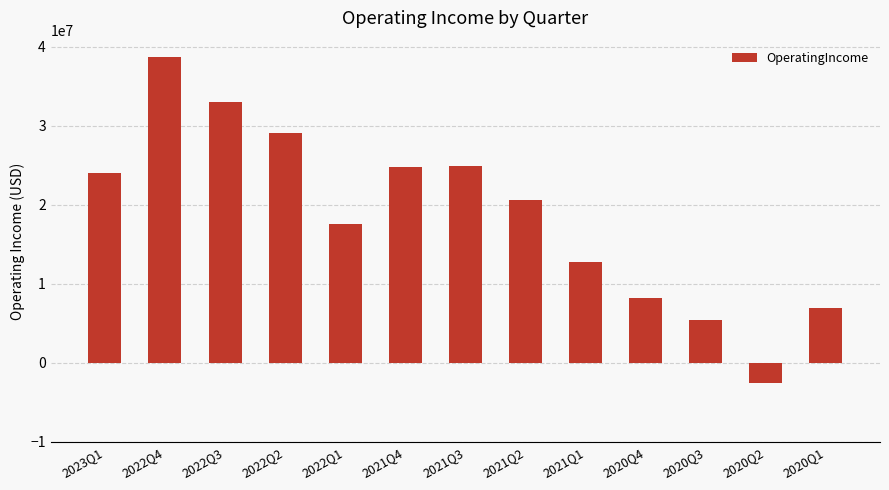

What is the sum of all values?

243430000